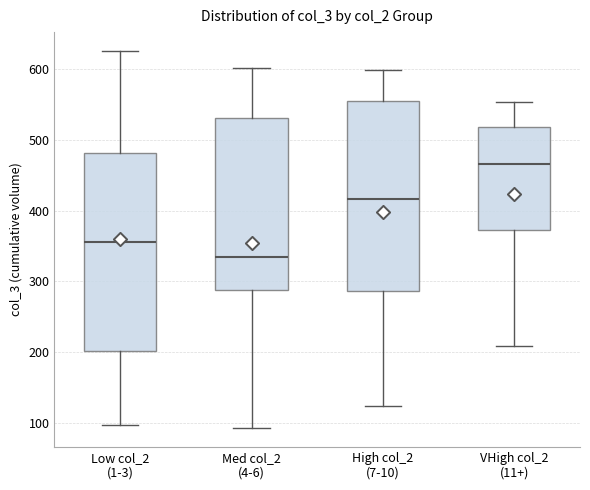

Reading left to right, read every box against the y-axis: the position of its median line, the range the box covers, and the ends of its whiskers. The values are not printed on the chart, so give them approximately, as read against the axis.

Low col_2 (1-3): median 360, box 200 to 480, whiskers 100 to 630
Med col_2 (4-6): median 340, box 290 to 530, whiskers 90 to 600
High col_2 (7-10): median 420, box 290 to 560, whiskers 120 to 600
VHigh col_2 (11+): median 470, box 370 to 520, whiskers 210 to 550